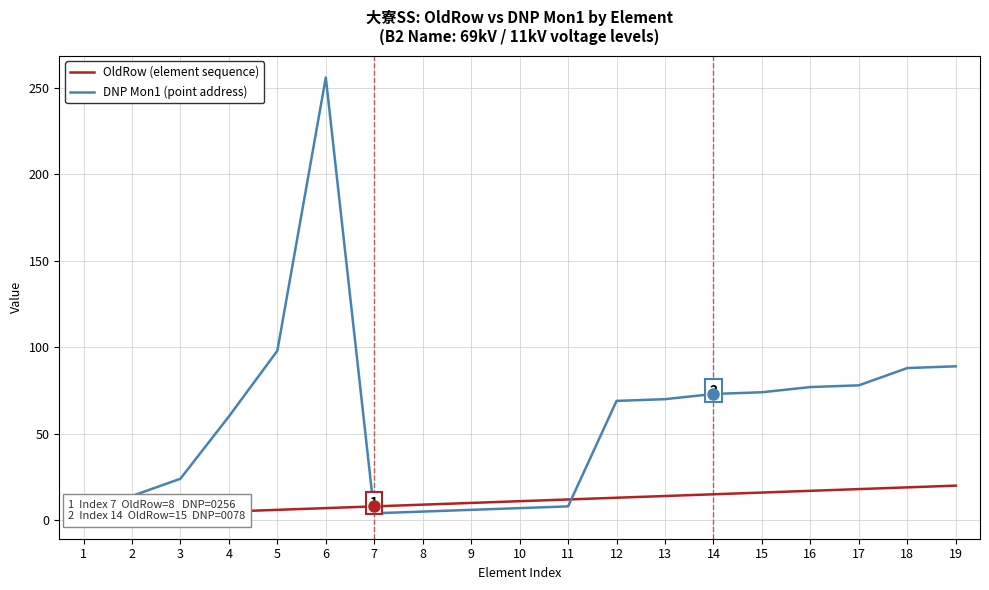

What is the maximum value for DNP Mon1 (point address)?

256